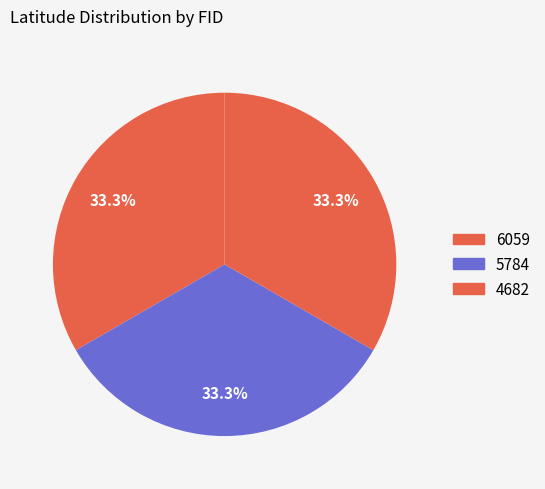

Rank the categories by value from lowest to highest.

6059, 5784, 4682